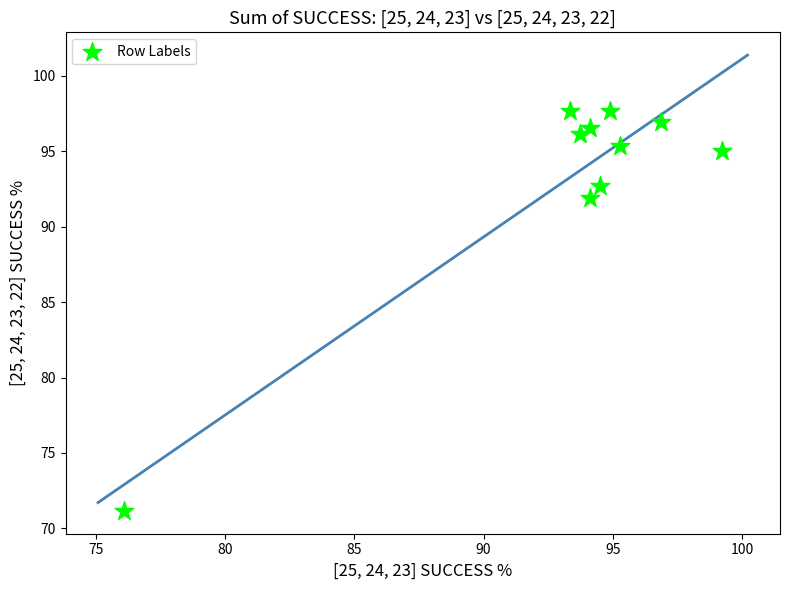

What is the range of X values (max minus min)?

23.1